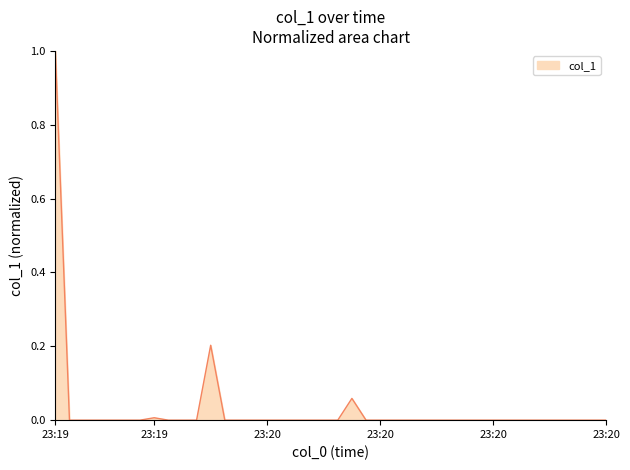

What is the difference between the maximum and minimum values?

1.0